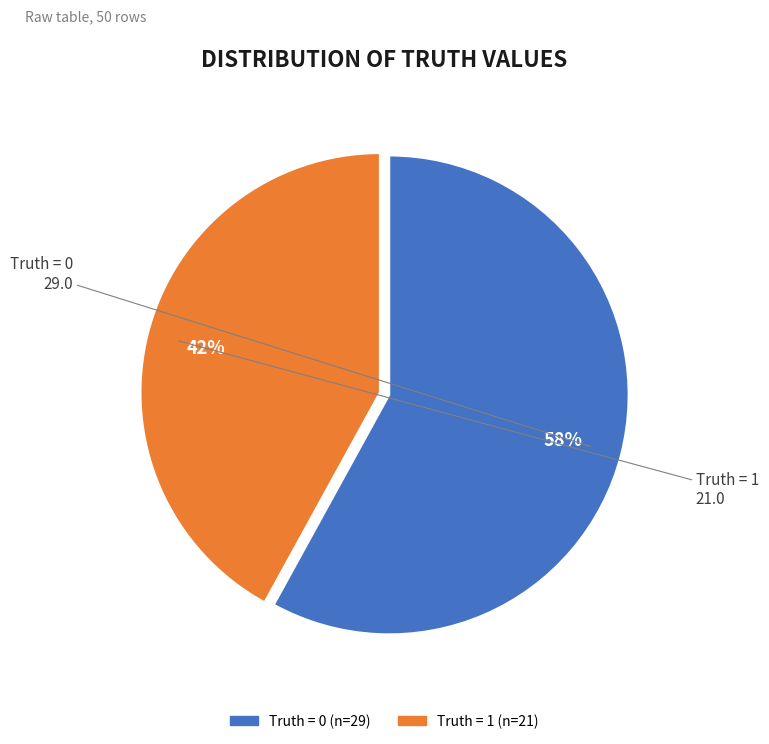

To the nearest percent, what is the average slice percentage?

50%